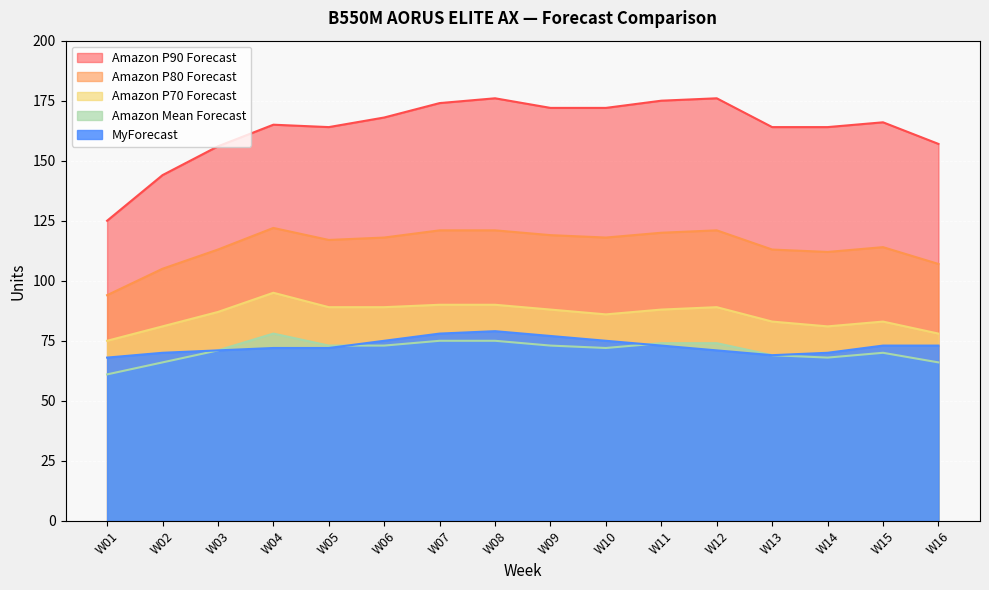

Reading left to right, what are all the values shown in this chart?

Amazon P90 Forecast: 125	144	156	165	164	168	174	176	172	172	175	176	164	164	166	157
Amazon P80 Forecast: 94	105	113	122	117	118	121	121	119	118	120	121	113	112	114	107
Amazon P70 Forecast: 75	81	87	95	89	89	90	90	88	86	88	89	83	81	83	78
Amazon Mean Forecast: 61	66	71	78	73	73	75	75	73	72	74	74	69	68	70	66
MyForecast: 68	70	71	72	72	75	78	79	77	75	73	71	69	70	73	73